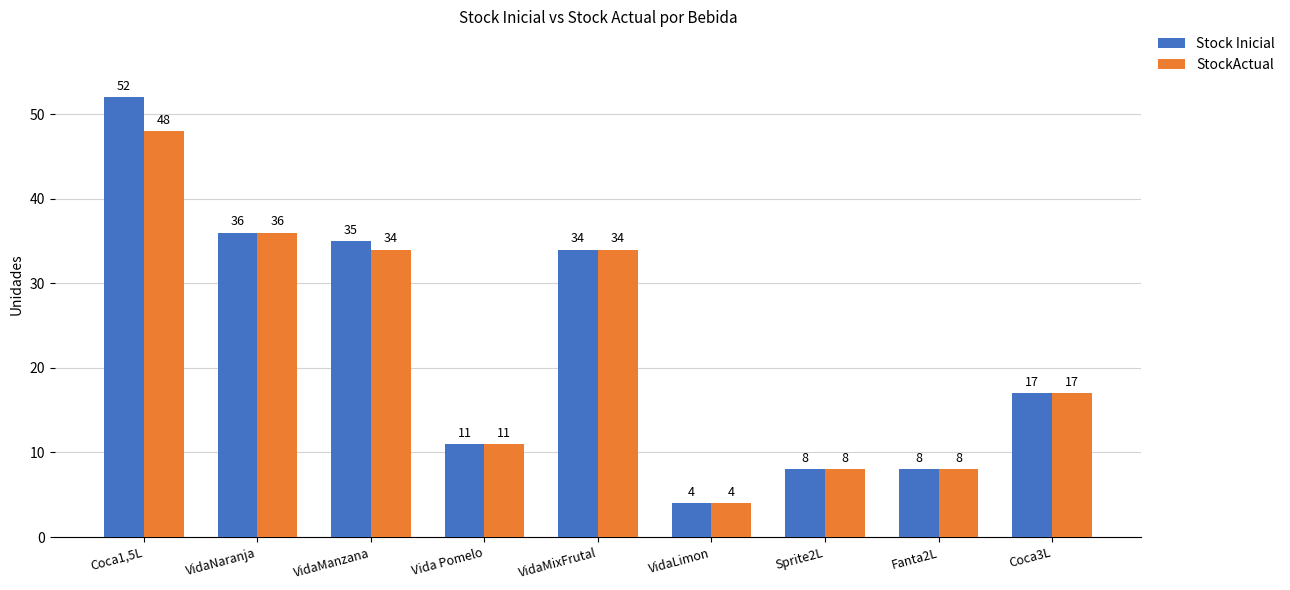

What is the maximum value for Stock Inicial?

52